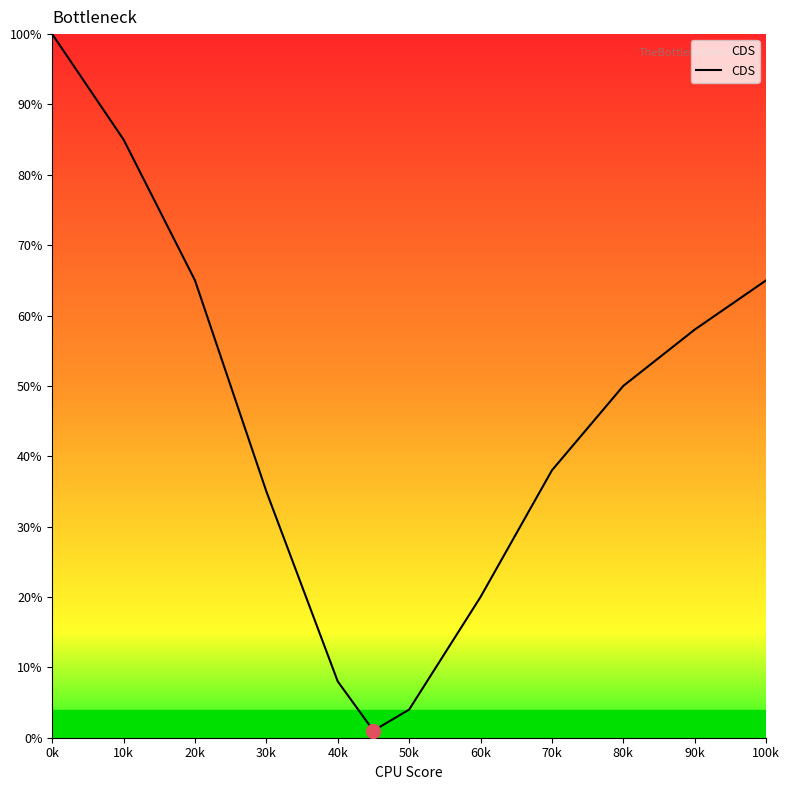

Does the chart have visible grid lines?

No